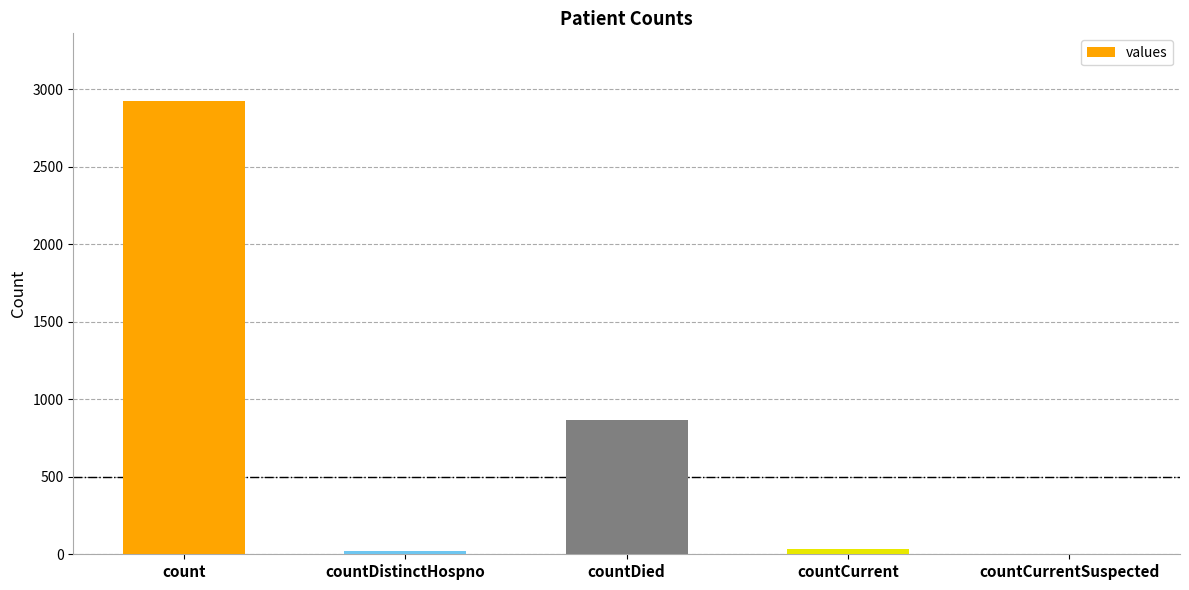

At which label is the value closest to 1460?

countDied